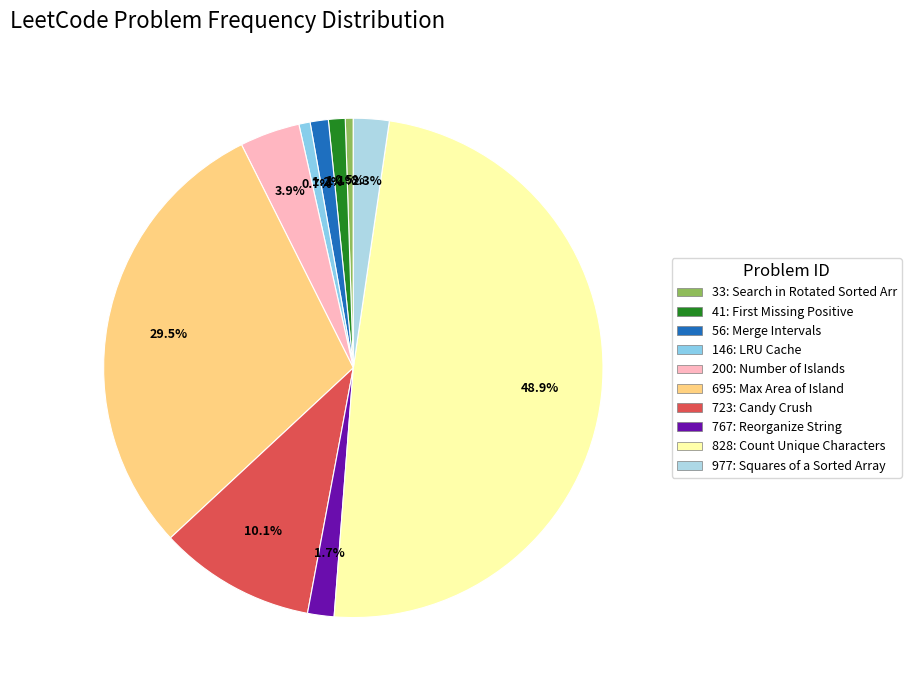

To the nearest percent, what is the difference between the largest and smallest slice percentages?

48%